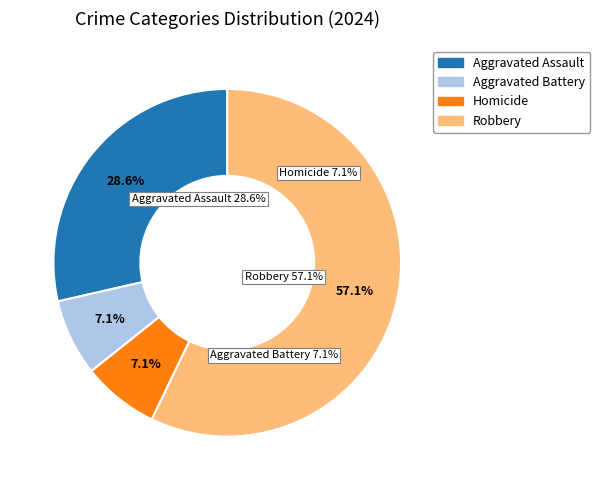

Count the number of slices in the pie.

4